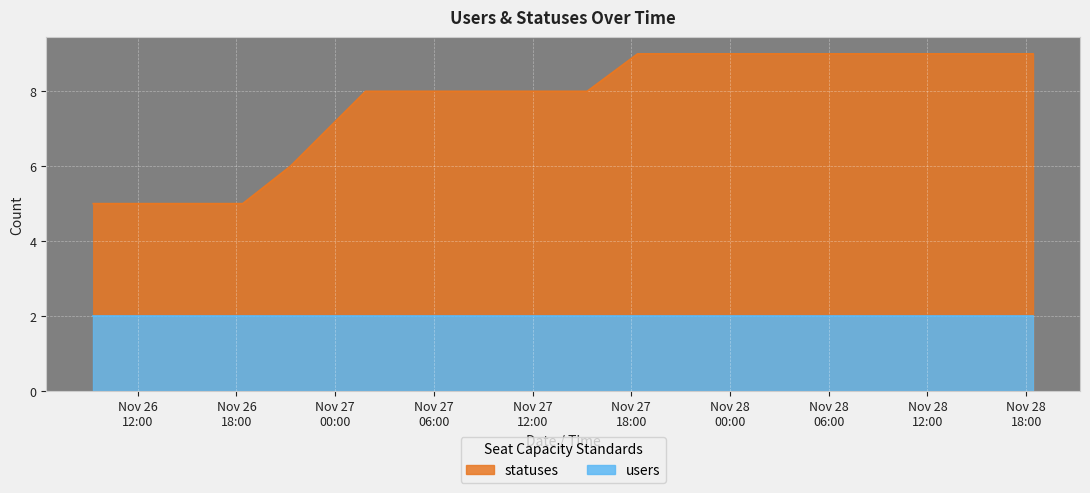

What is the label of the 9th point from the right?

2022-11-27 18:23